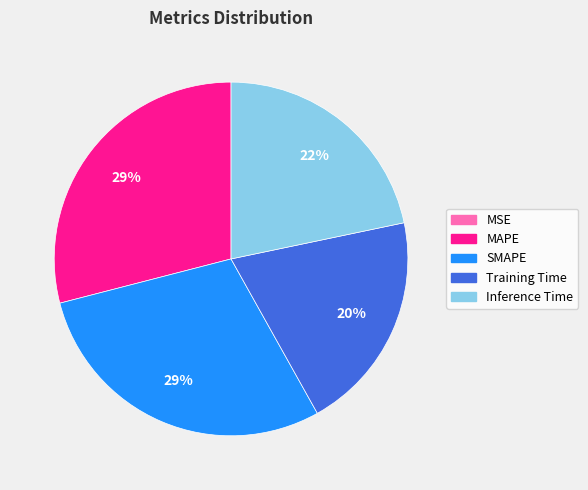

Is it true that MAPE is 40% of the pie?

False